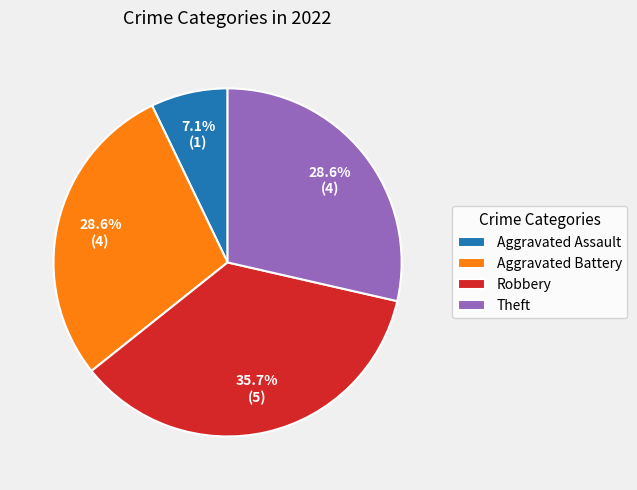

Approximately how many times larger is the value at Robbery compared to Theft?

1.2